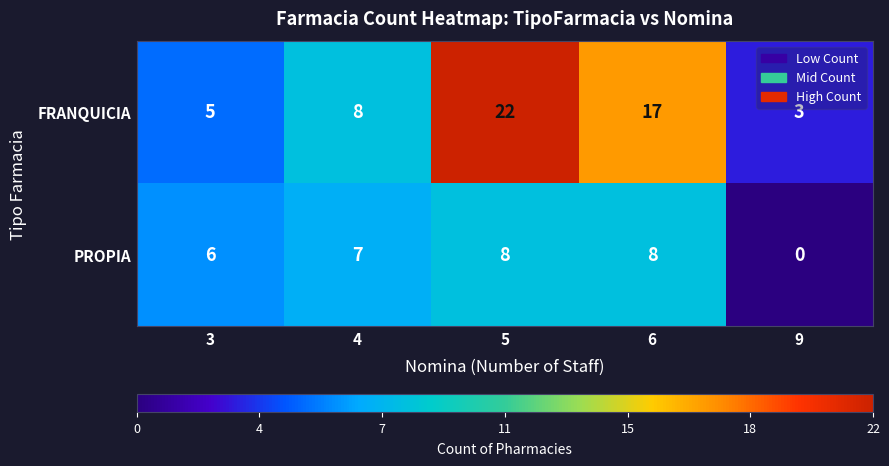

Rank the series at 3 from highest to lowest value.

PROPIA, FRANQUICIA